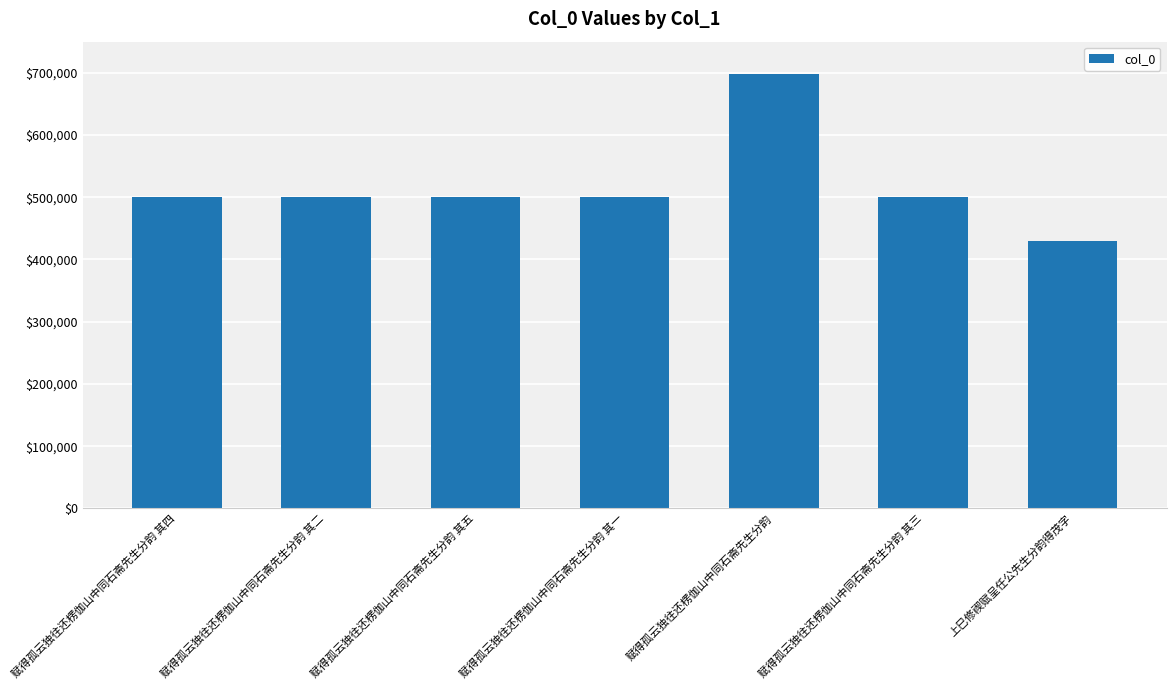

How many data points are less than 500323?

3